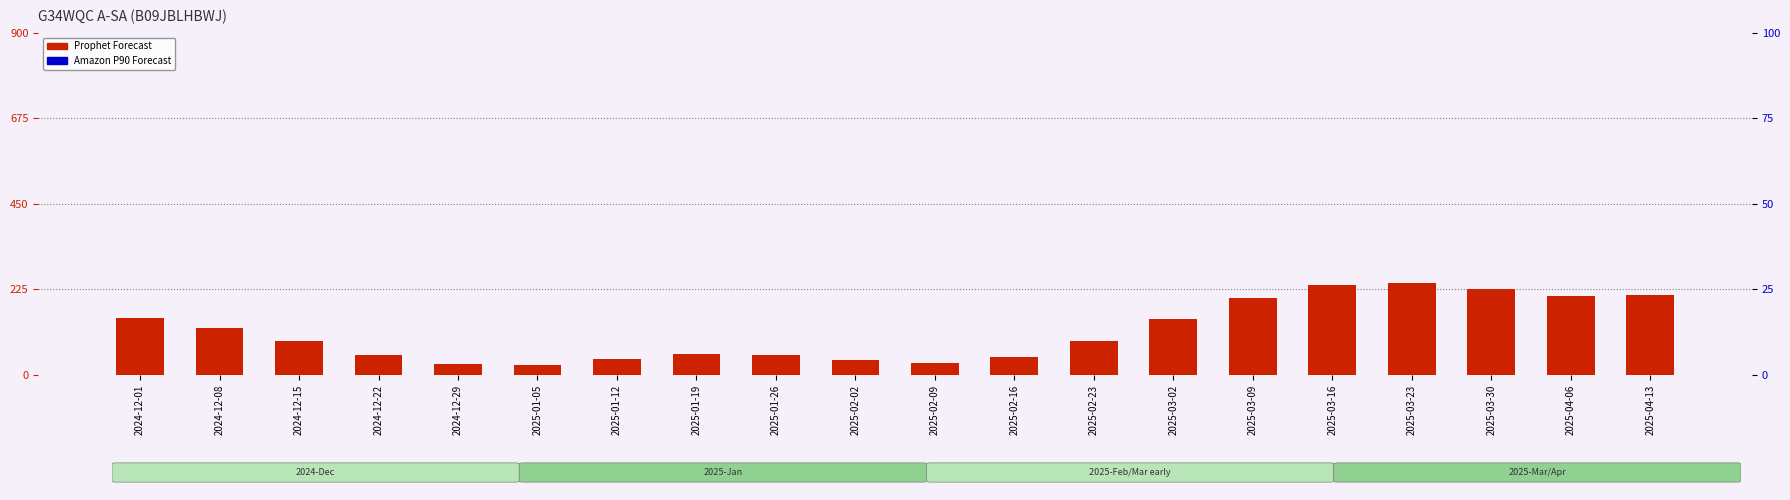

What are all the series names shown in the legend?

Prophet Forecast, Amazon P90 Forecast